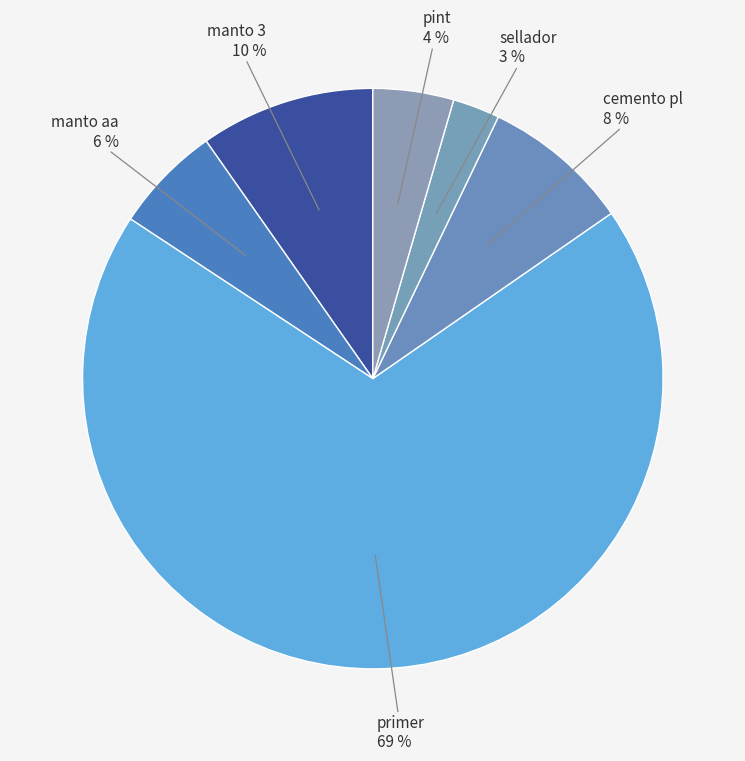

How many slices are in this pie chart?

6